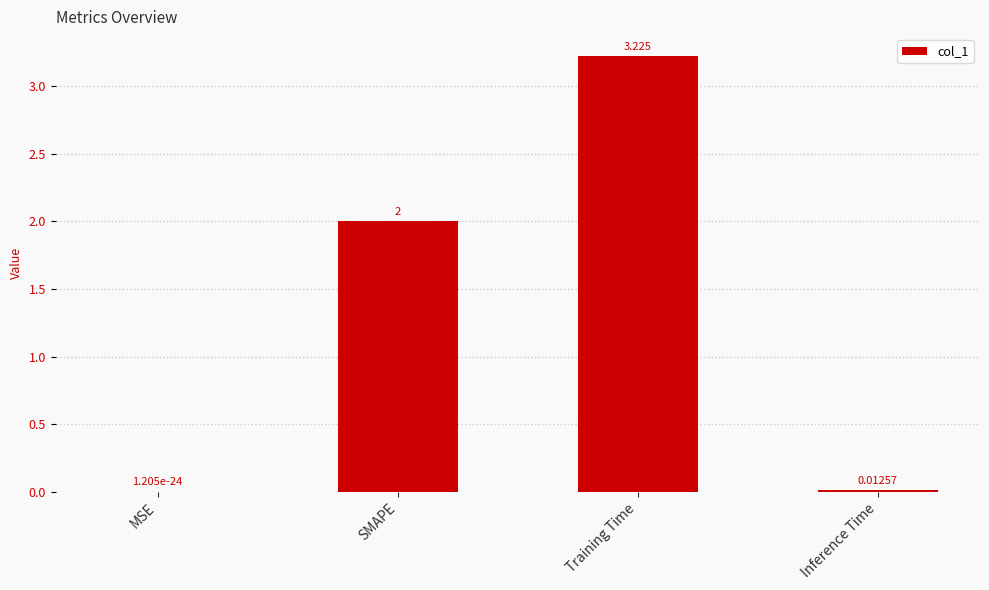

Between Training Time and SMAPE, which is larger?

Training Time